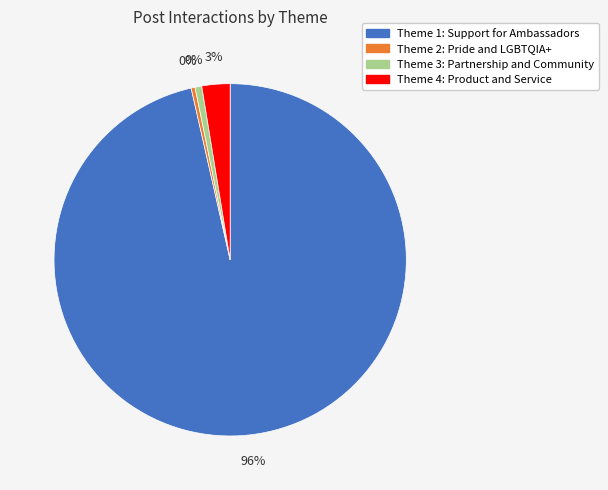

True or false: Theme 1: Support (3046) accounts for 11% of the total.

False